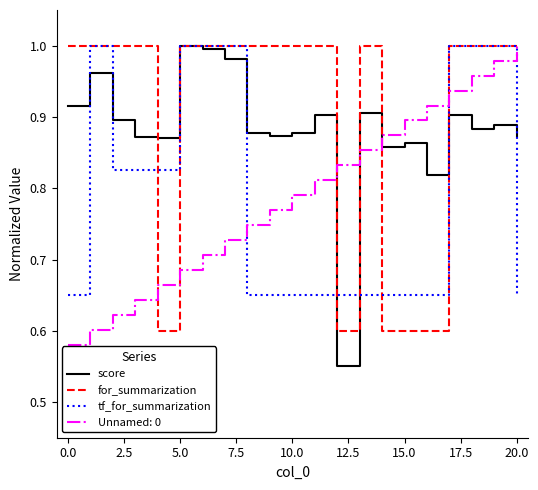

What are all the series names shown in the legend?

score, for_summarization, tf_for_summarization, Unnamed: 0